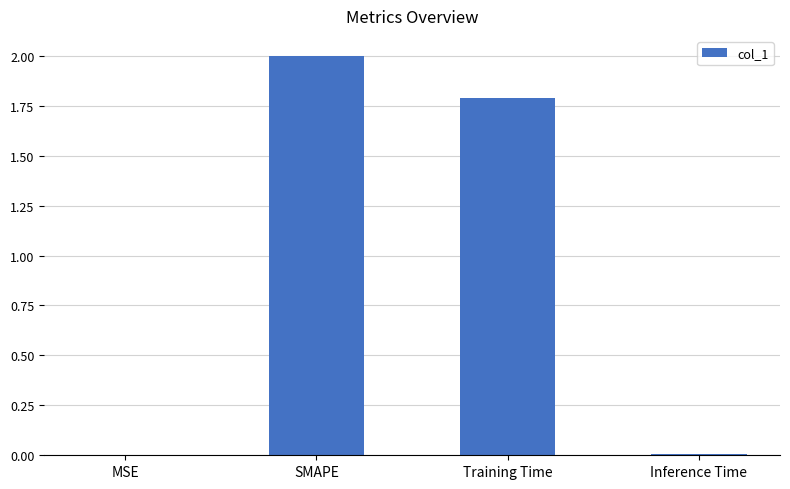

What is the greatest value displayed?

2.0